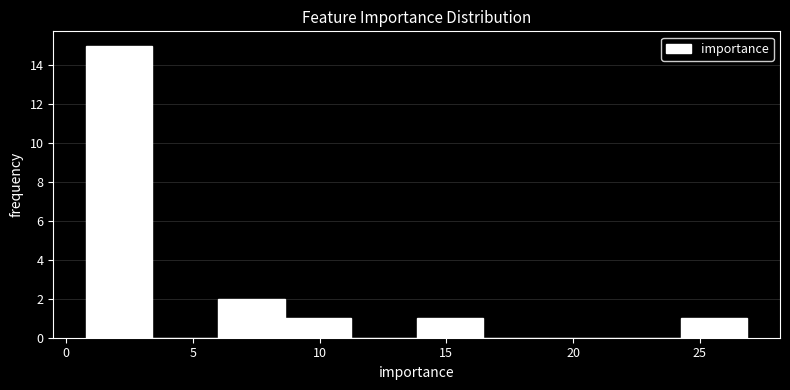

Which range on the x-axis has the tallest bar?

1.0 to 3.5